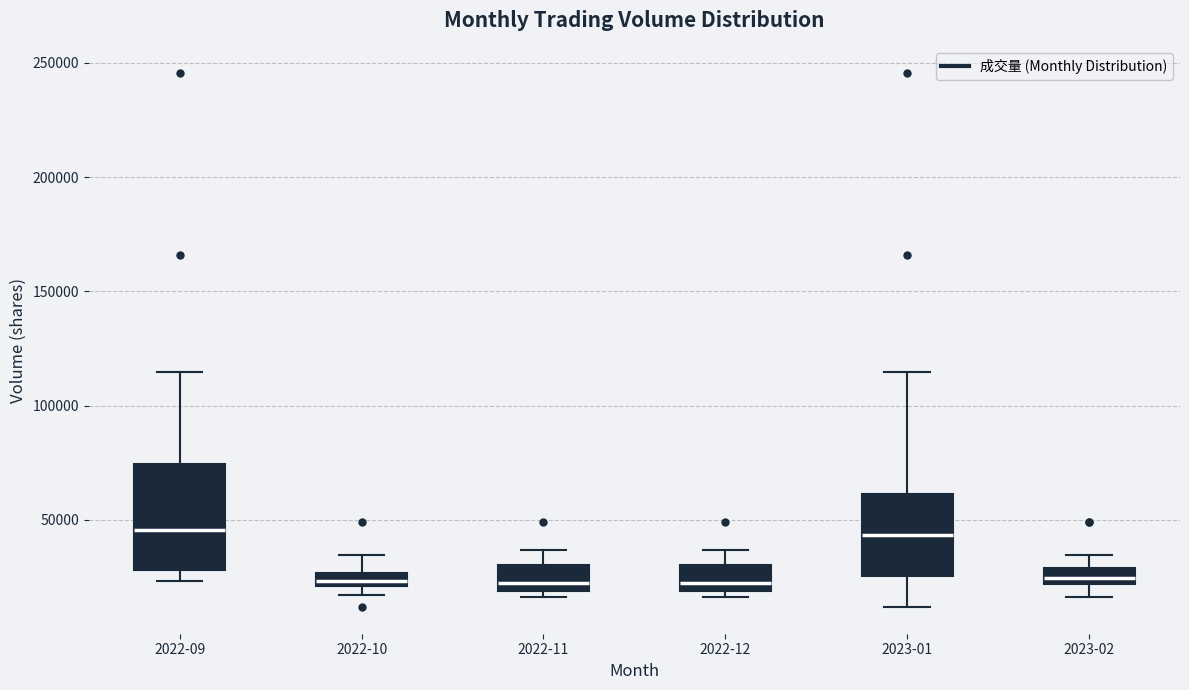

Comparing the boxes themselves (not the whiskers), which one is the tallest?

2022-09